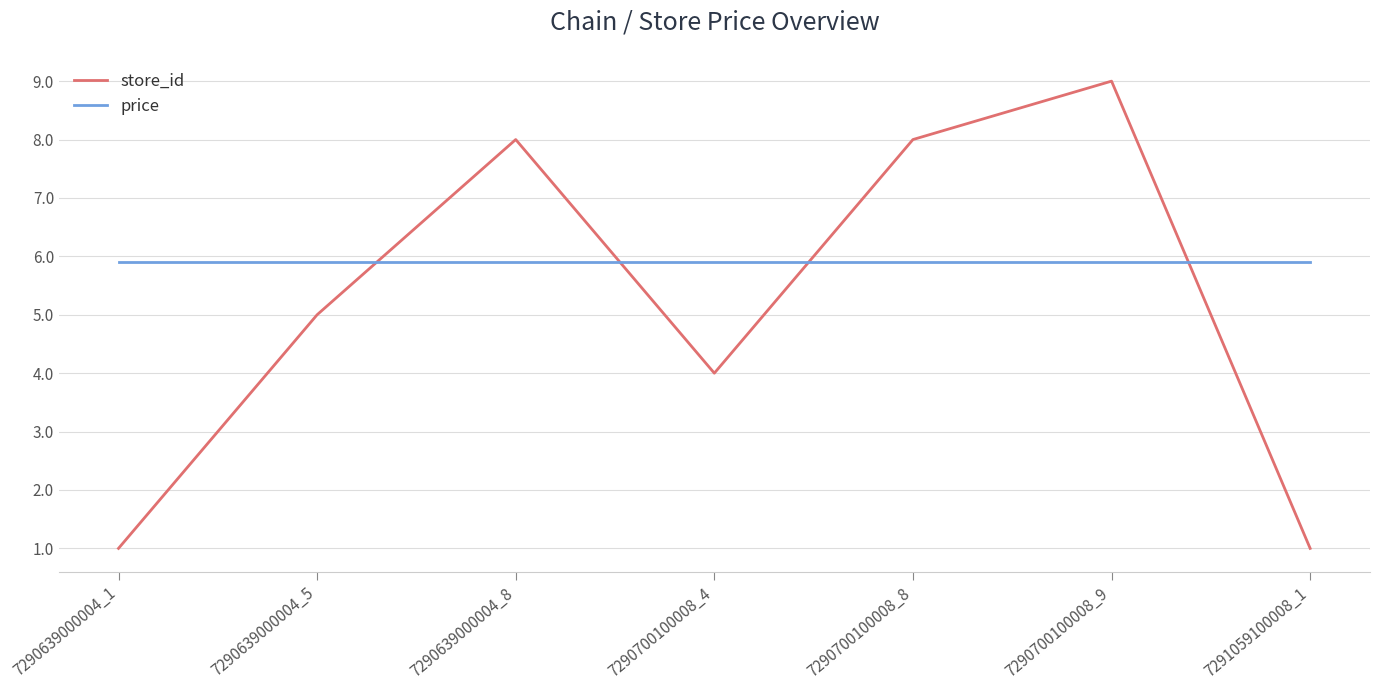

List the series in order of their peak value, highest first.

store_id, price